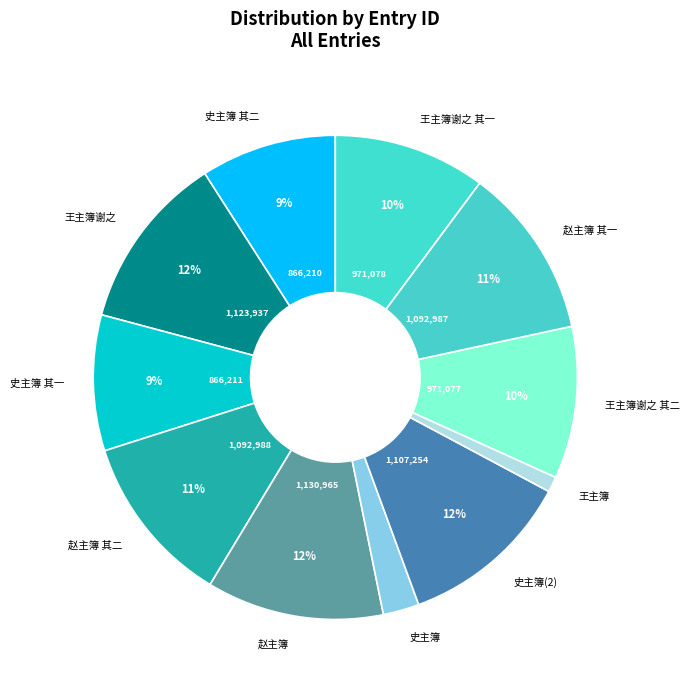

What percentage is the 史主簿 slice, to the nearest percent?

2%